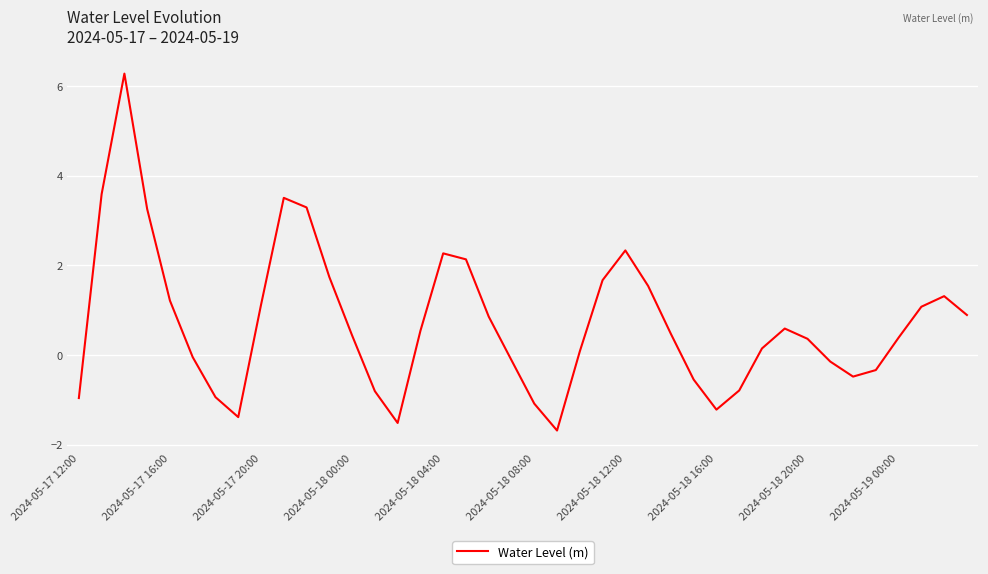

What is the smallest value displayed?

-1.7